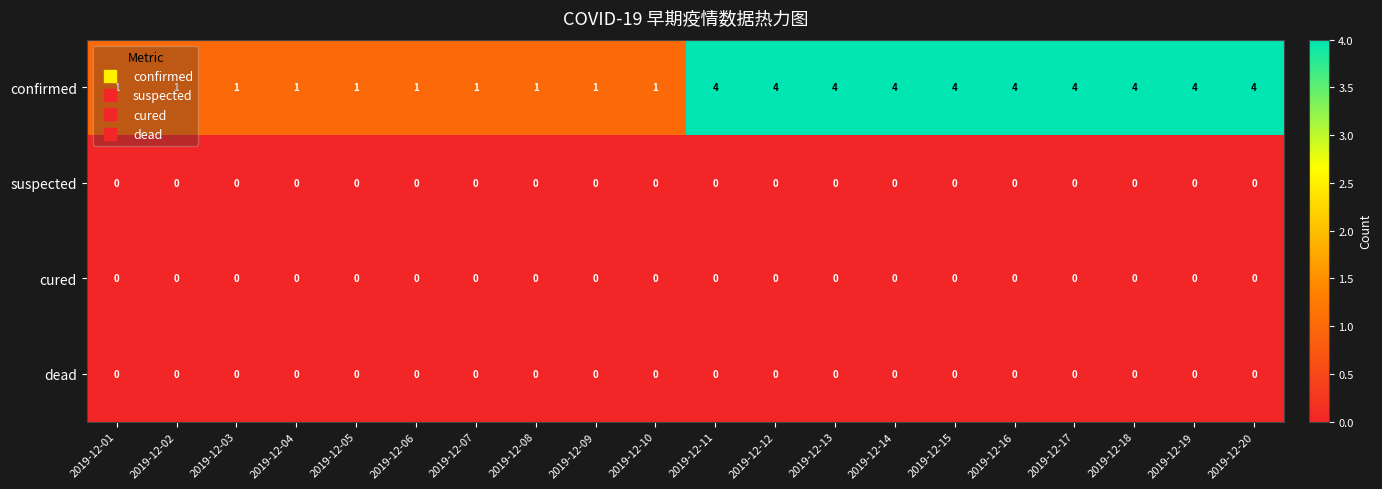

What is the total value across all series at 2019-12-17?

4